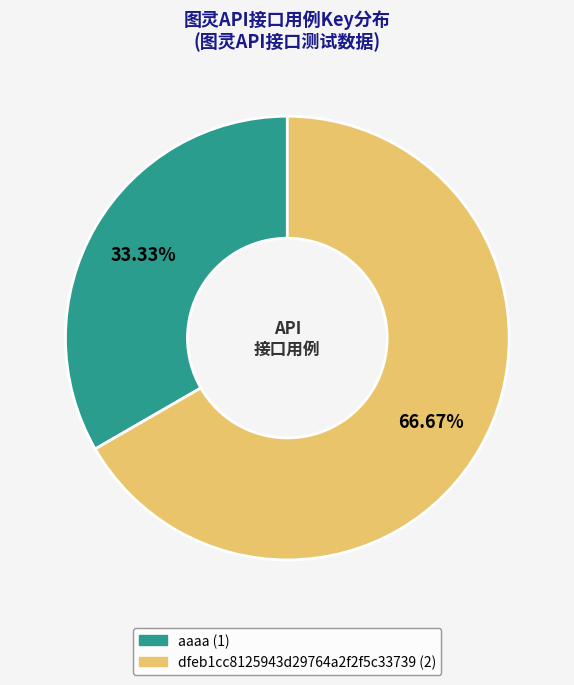

Does aaaa represent more than half of the total?

No